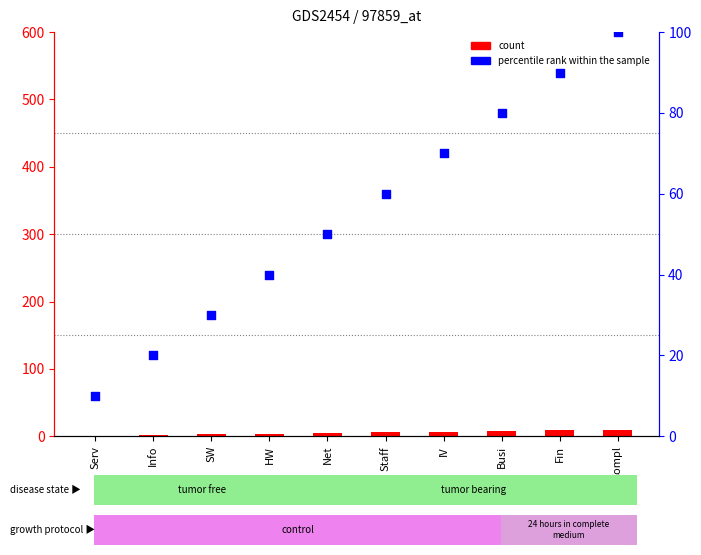

At how many categories does at least one series exceed 88?

2